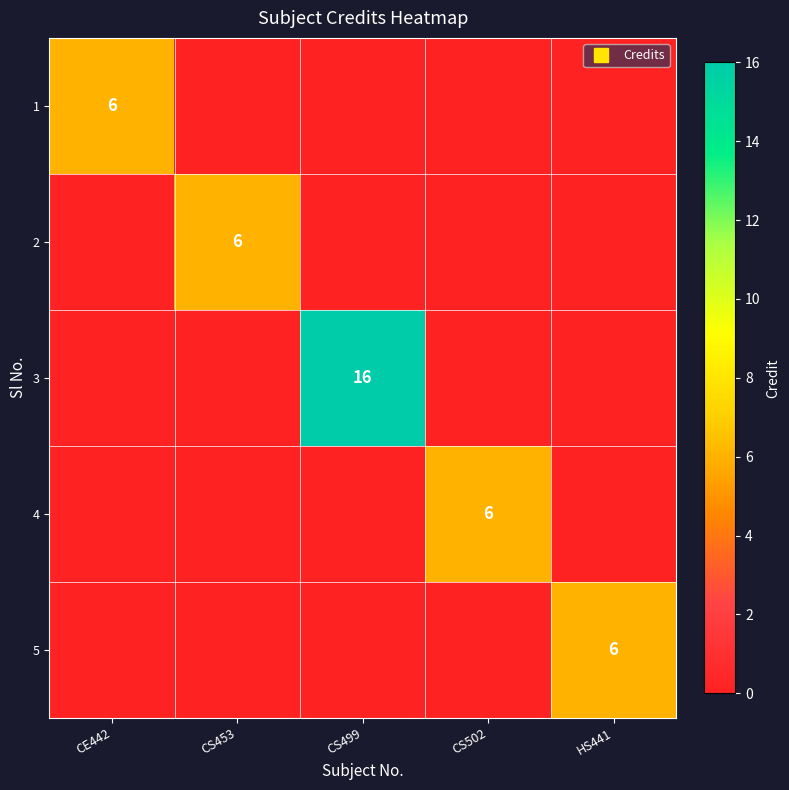

Rank the series at CS502 from lowest to highest value.

1, 2, 3, 5, 4